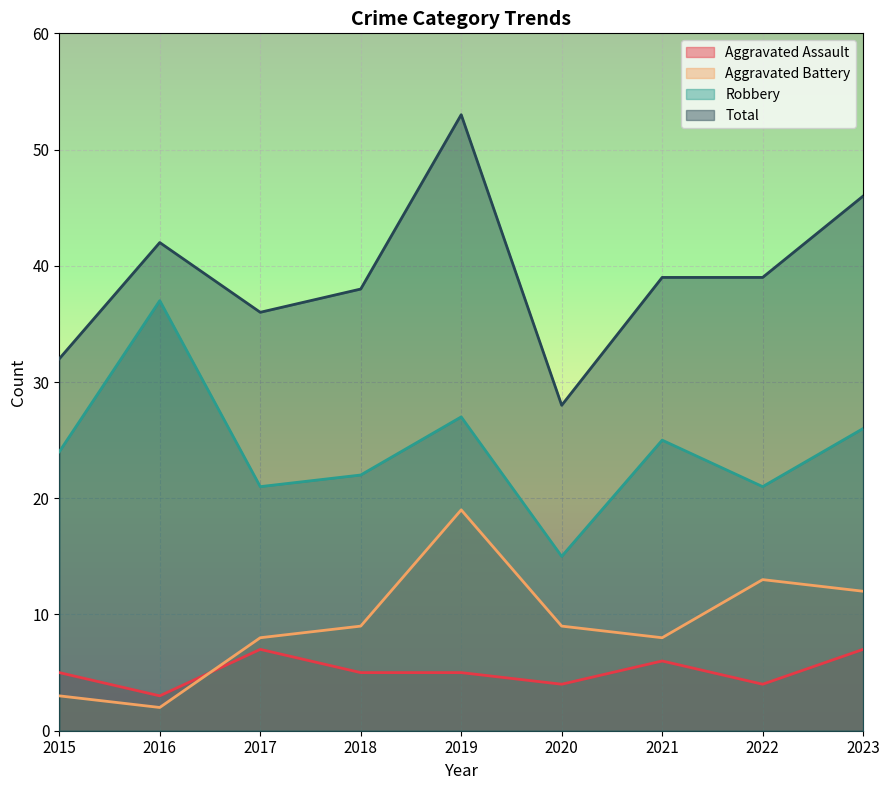

True or false: Aggravated Battery and Total cross at least once.

False